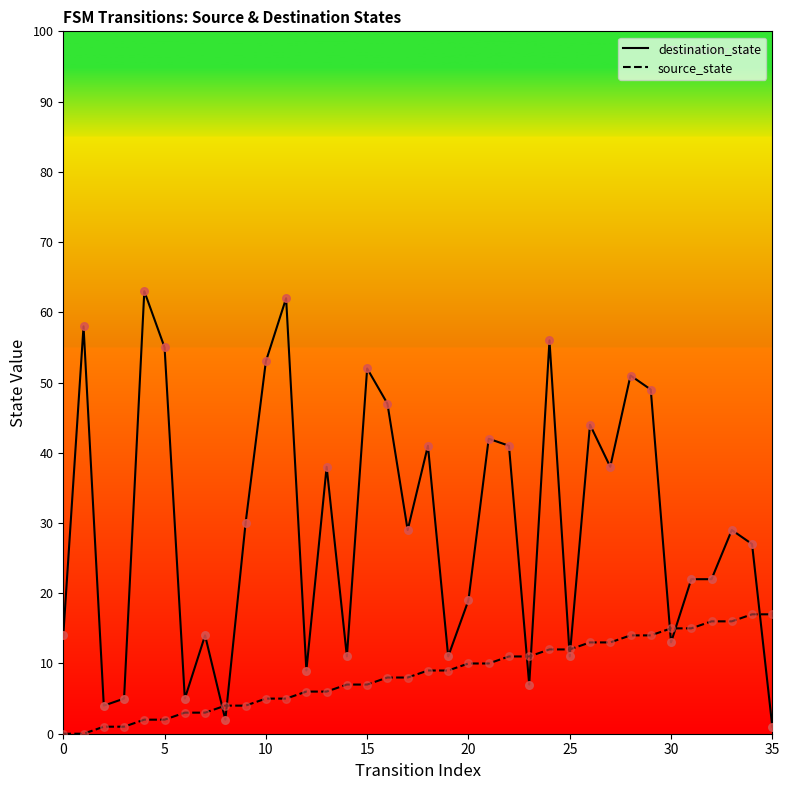

Which series reaches the minimum Y coordinate?

source_state